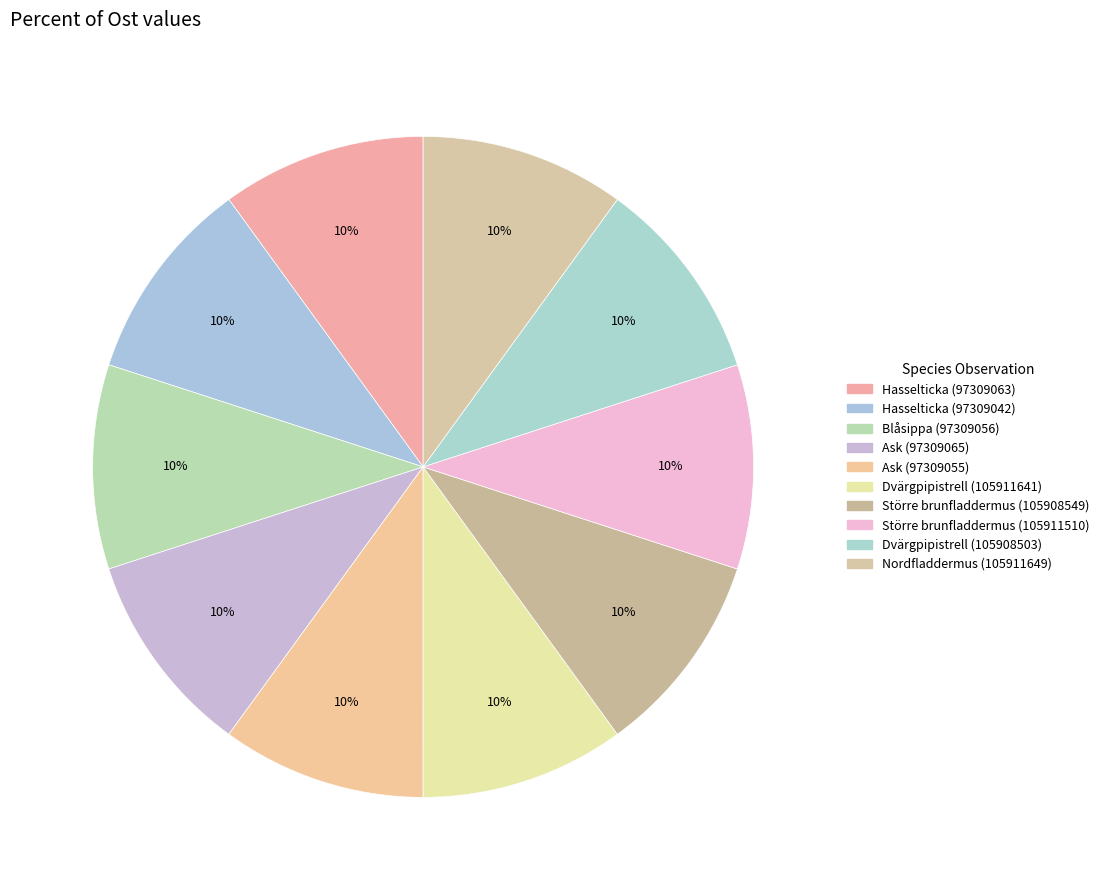

What is the smallest slice in the pie chart?

Hasselticka (97309063)